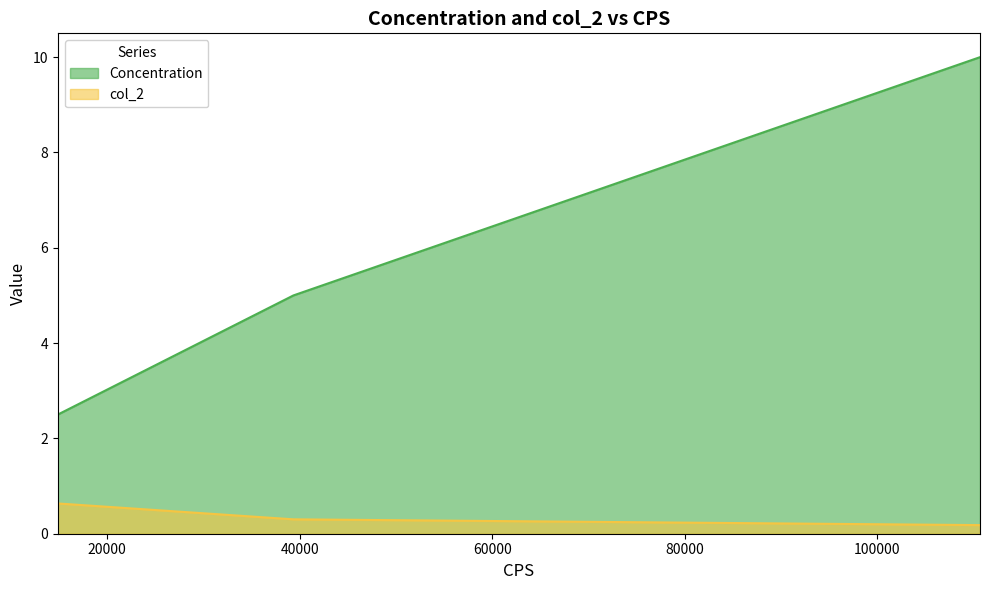

The value of col_2 at 39355 is 0.4. True or false?

False